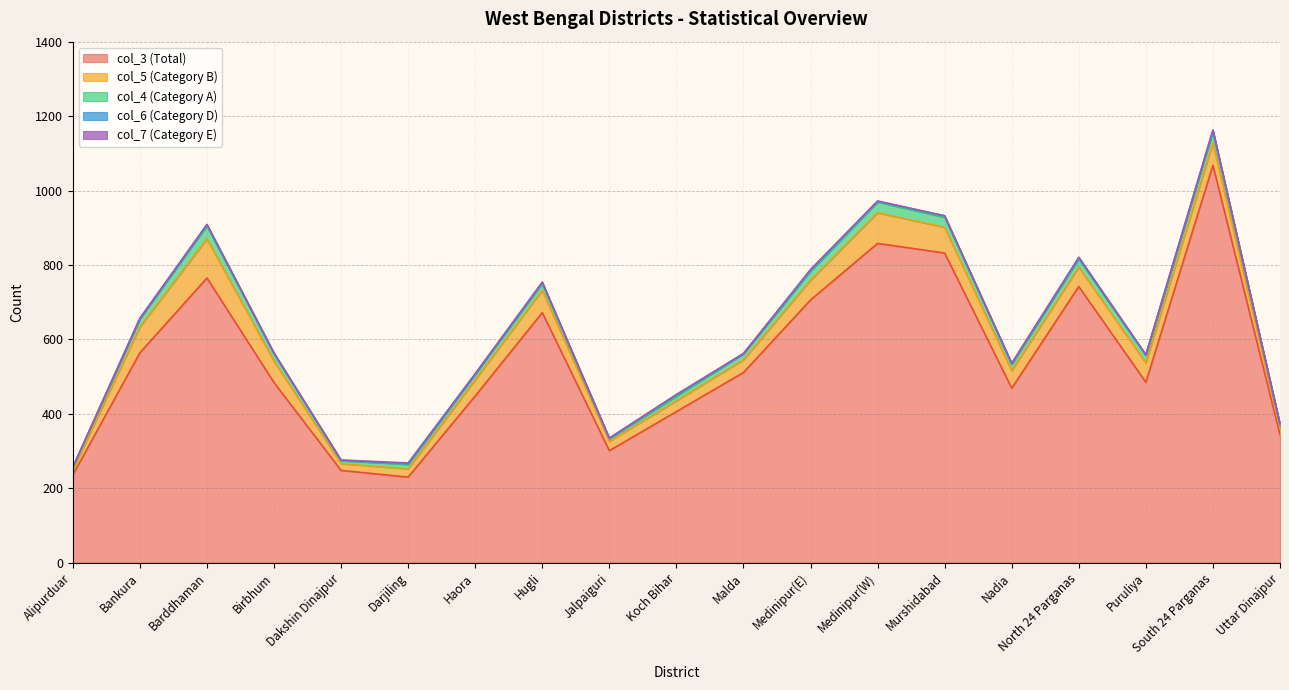

At which category does the chart reach its minimum across all series?

Alipurduar